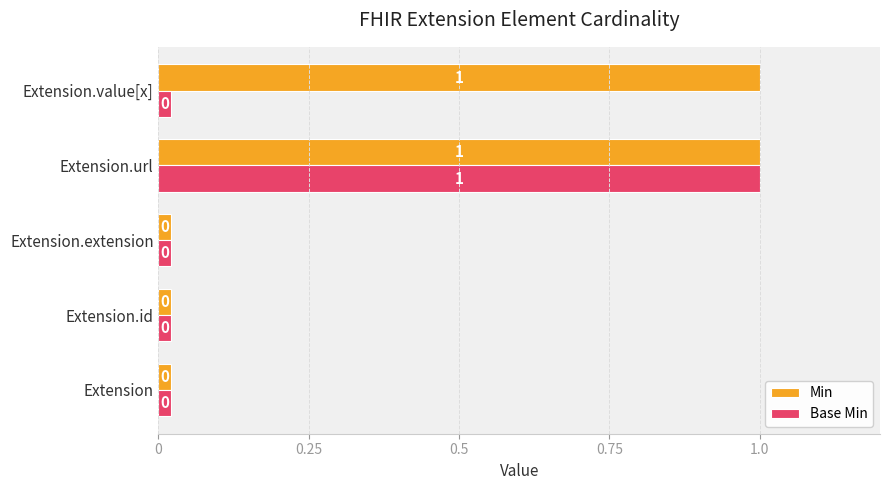

How many series are shown in this chart?

2